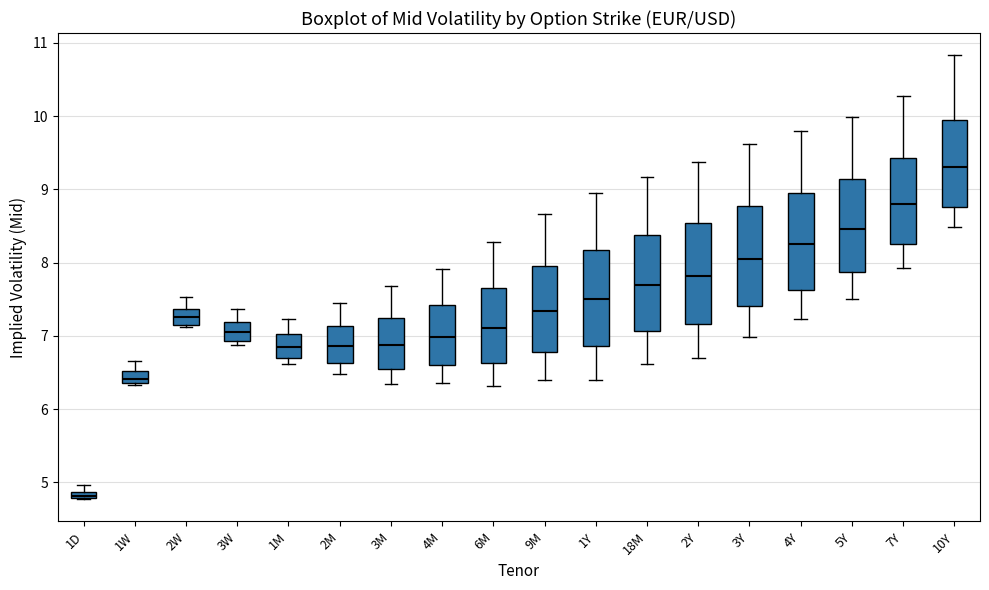

Where does the upper whisker of the box for 6M end on the y-axis? The values are not printed on the chart, so give them approximately, as read against the axis.

8.3